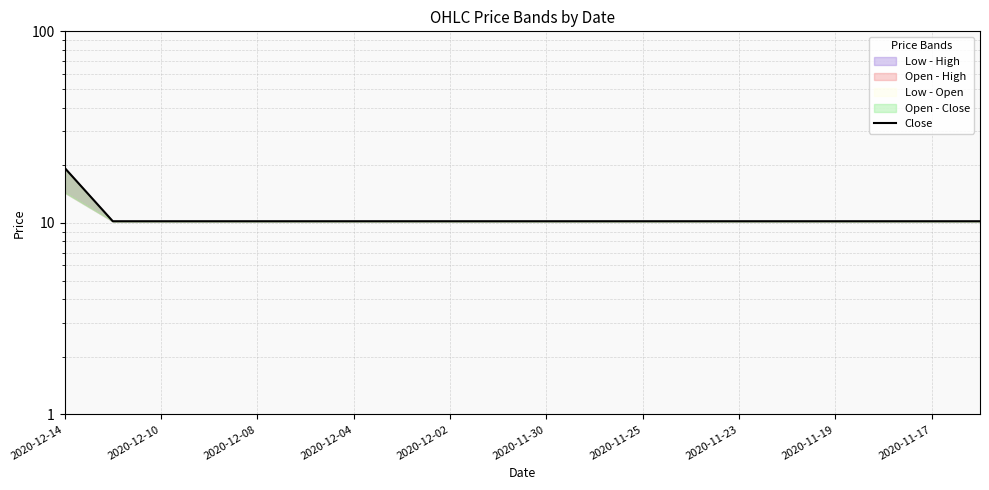

What is the sum of all values?

213.2